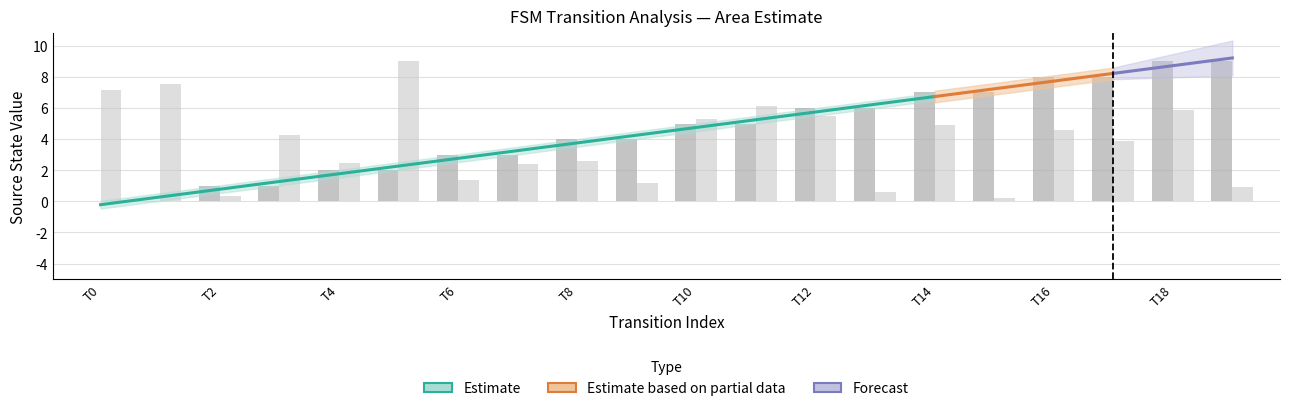

List the series in order of their peak value, highest first.

source_state, destination_state